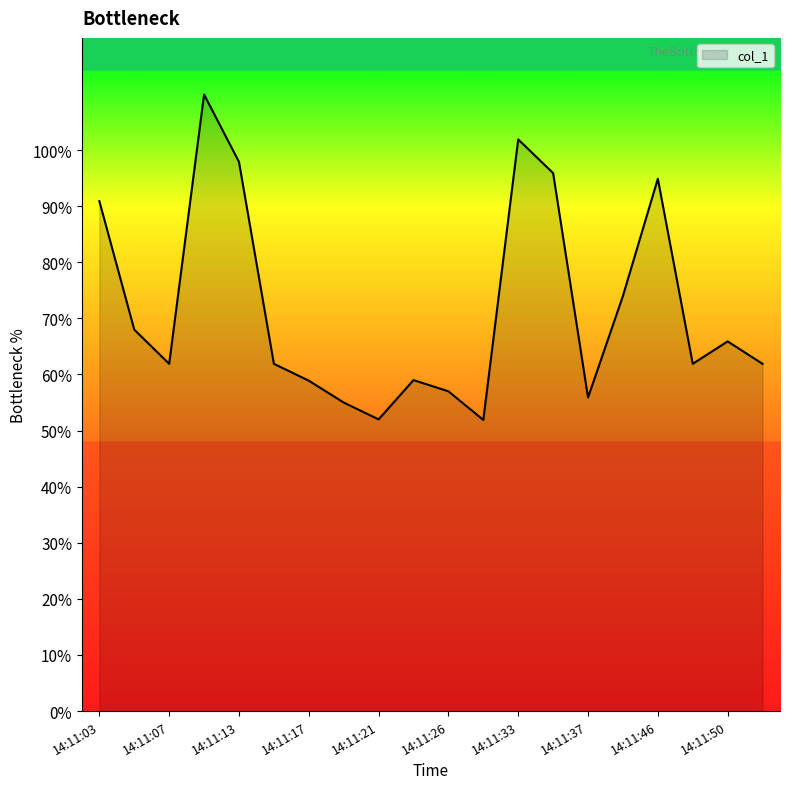

The chart shows a value of 45.0 at 13. True or false?

False